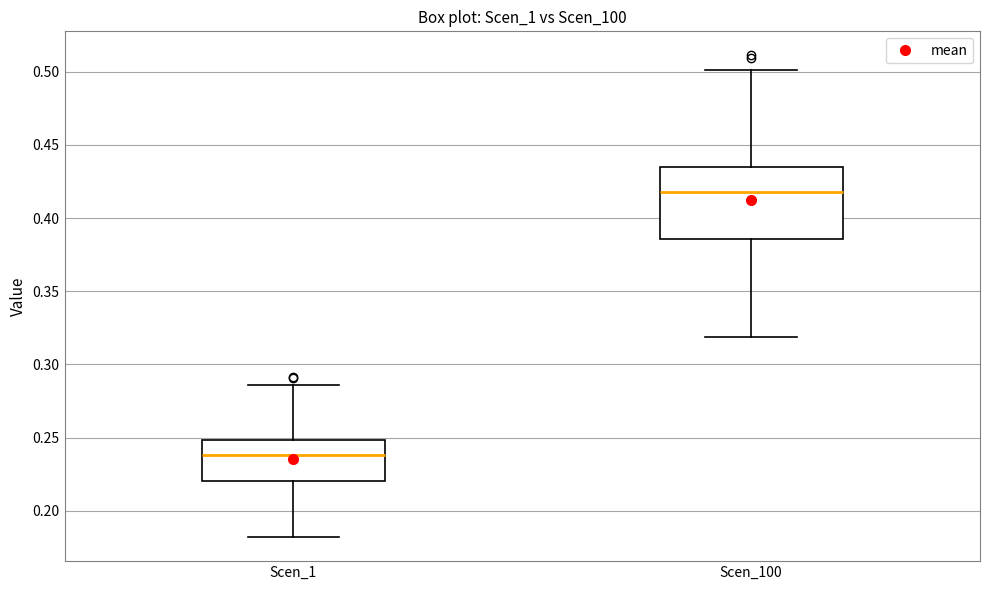

Which box is the tallest, from its lower edge to its upper edge?

Scen_100